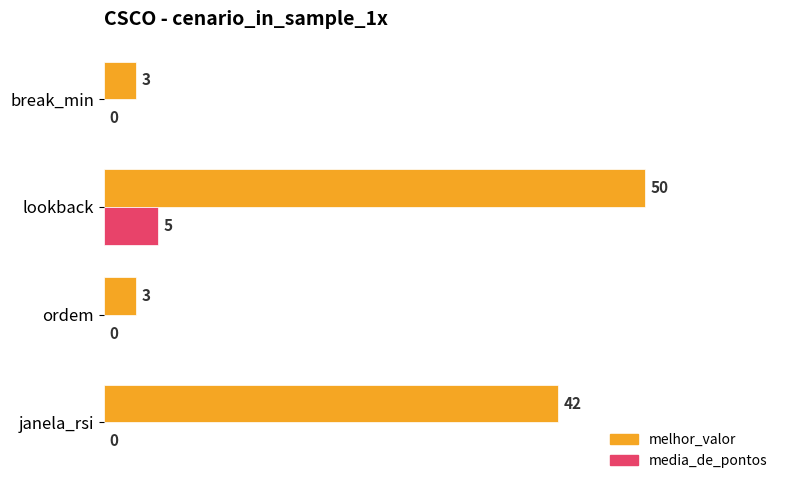

The value of media_de_pontos at lookback is 7. True or false?

False